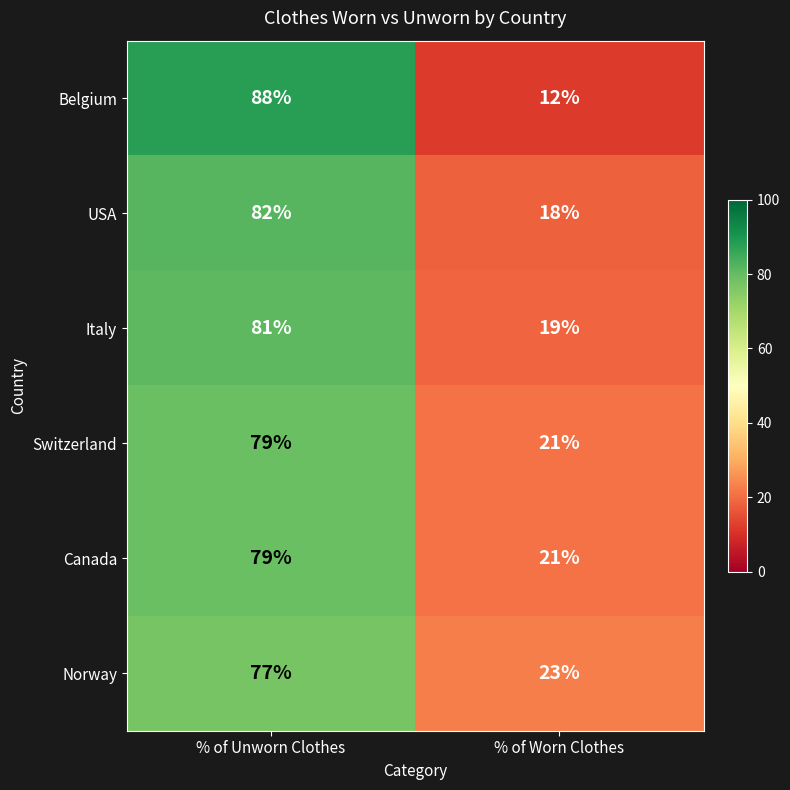

What is the difference between the Canada values at % of Worn Clothes and % of Unworn Clothes?

58